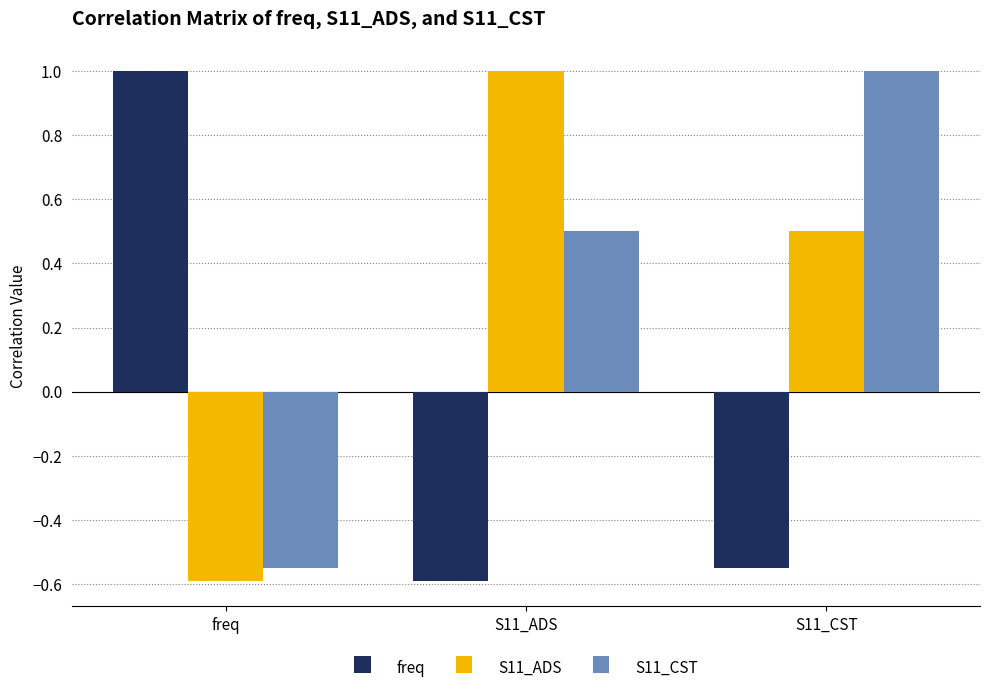

What position from the left is S11_ADS?

2